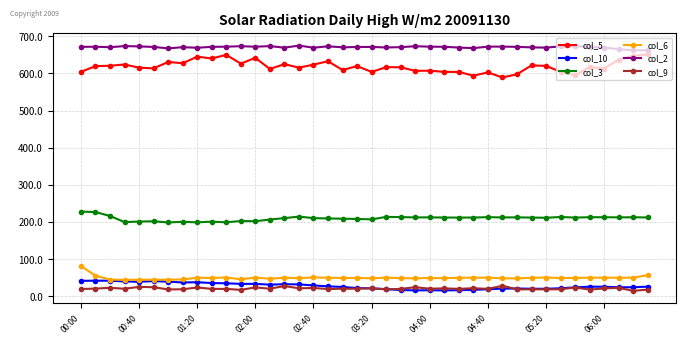

True or false: col_2 and col_6 cross at least once.

False